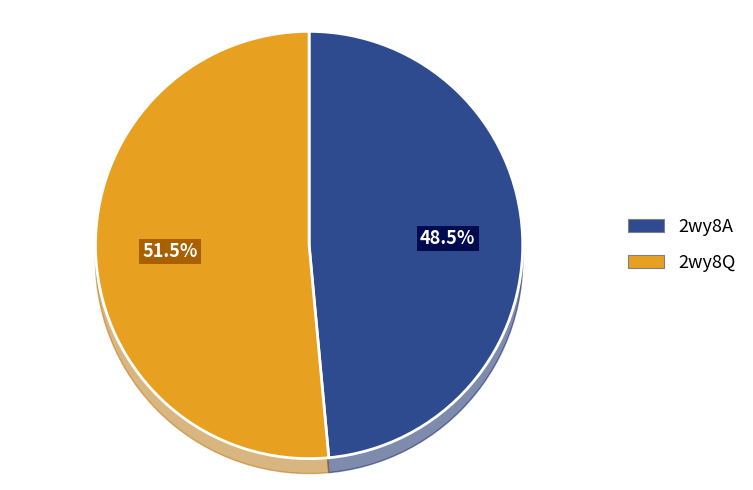

What is the ratio of the value at 2wy8A to the value at 2wy8Q?

0.9